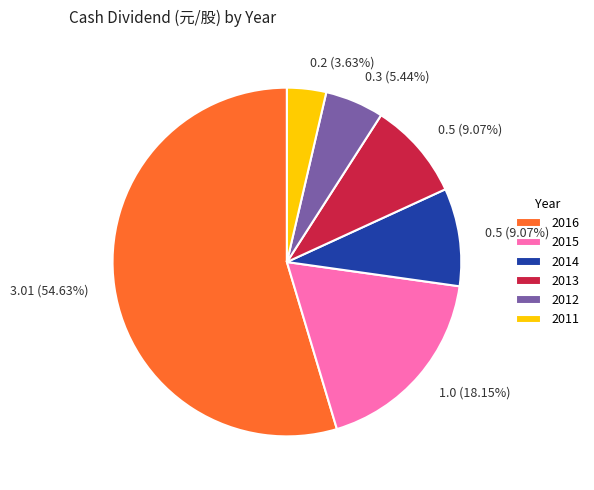

What is the largest slice in the pie chart?

2016